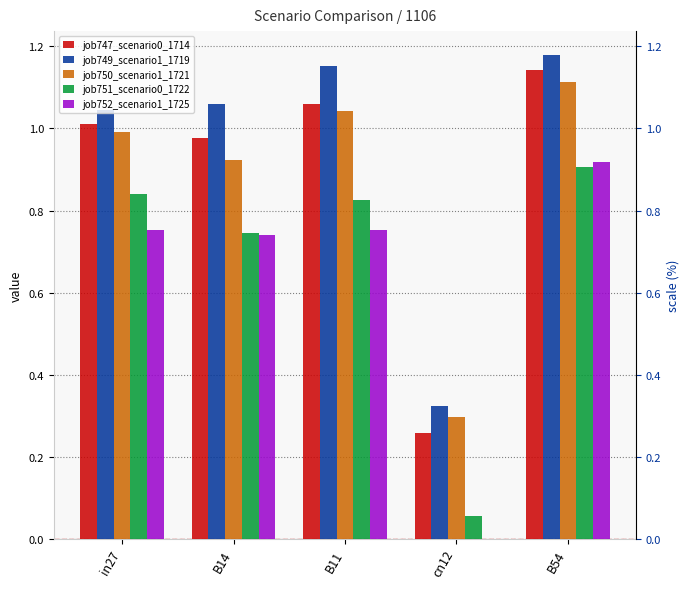

Reading right to left, transcribe all the data shown in this chart.

job747_scenario0_1714: 1.1	0.3	1.1	1.0	1.0
job749_scenario1_1719: 1.2	0.3	1.2	1.1	1.0
job750_scenario1_1721: 1.1	0.3	1.0	0.9	1.0
job751_scenario0_1722: 0.9	0.1	0.8	0.7	0.8
job752_scenario1_1725: 0.9	0.0	0.8	0.7	0.8